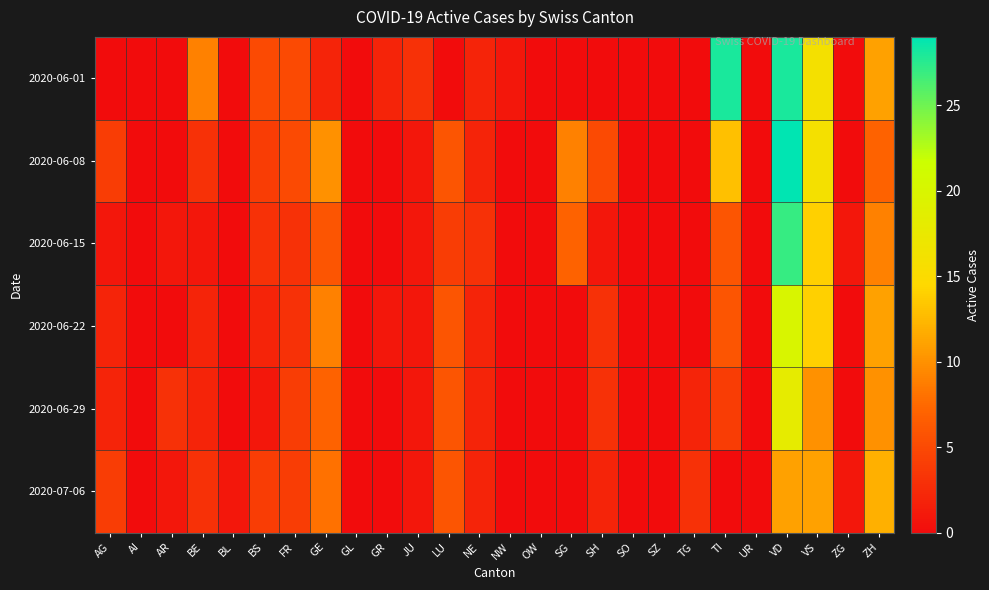

What is the total value across all series at JU?

8